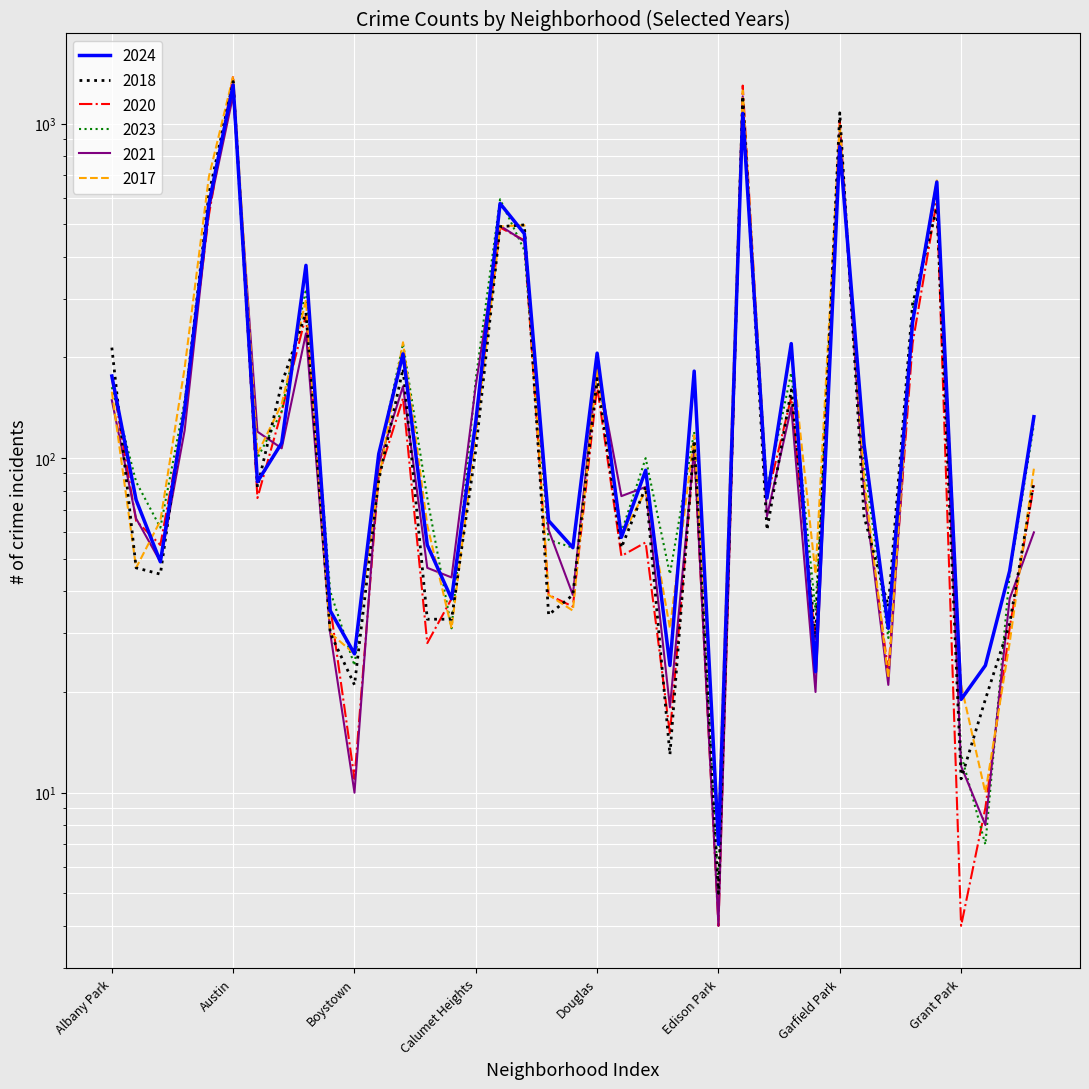

Where is 2017 nearest to the value 697?

Auburn Gresham